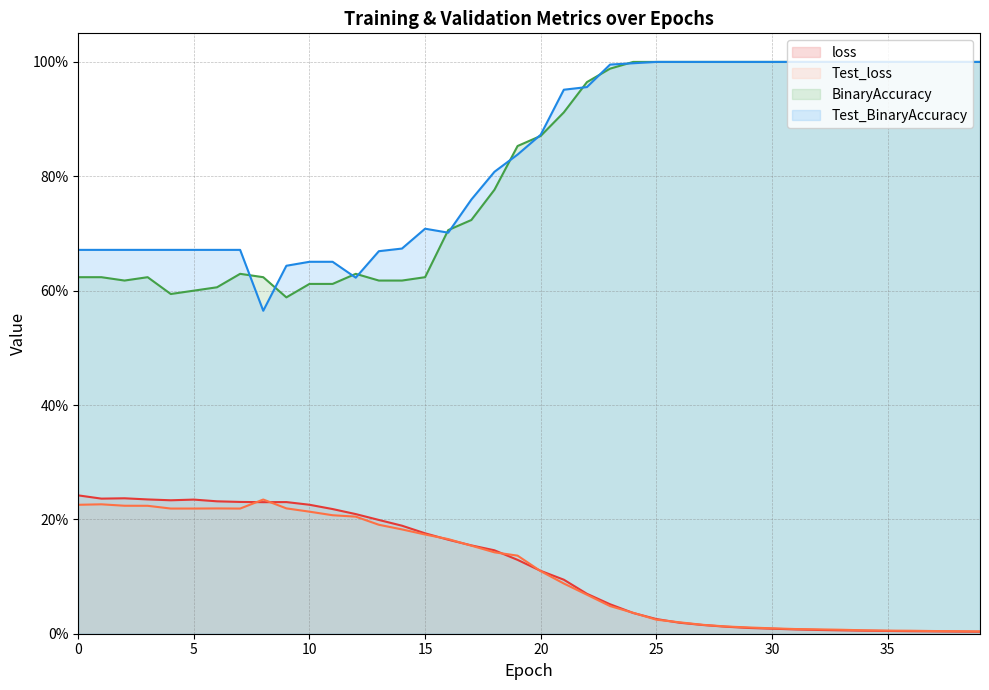

How many lines are shown in the chart?

4